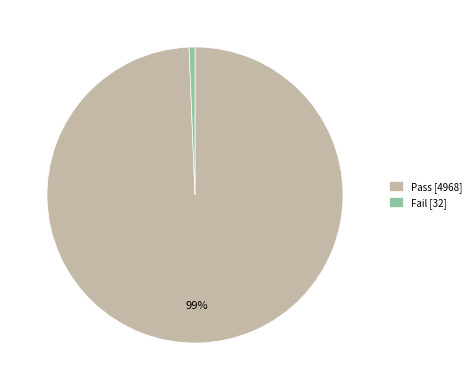

Count the number of slices in the pie.

2